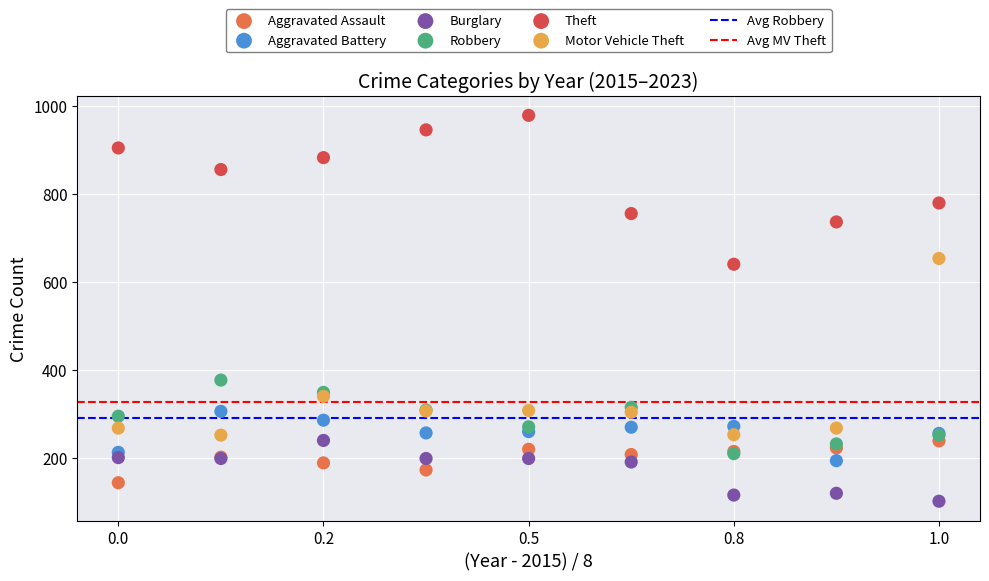

Which series contains the lowest Y value?

Burglary